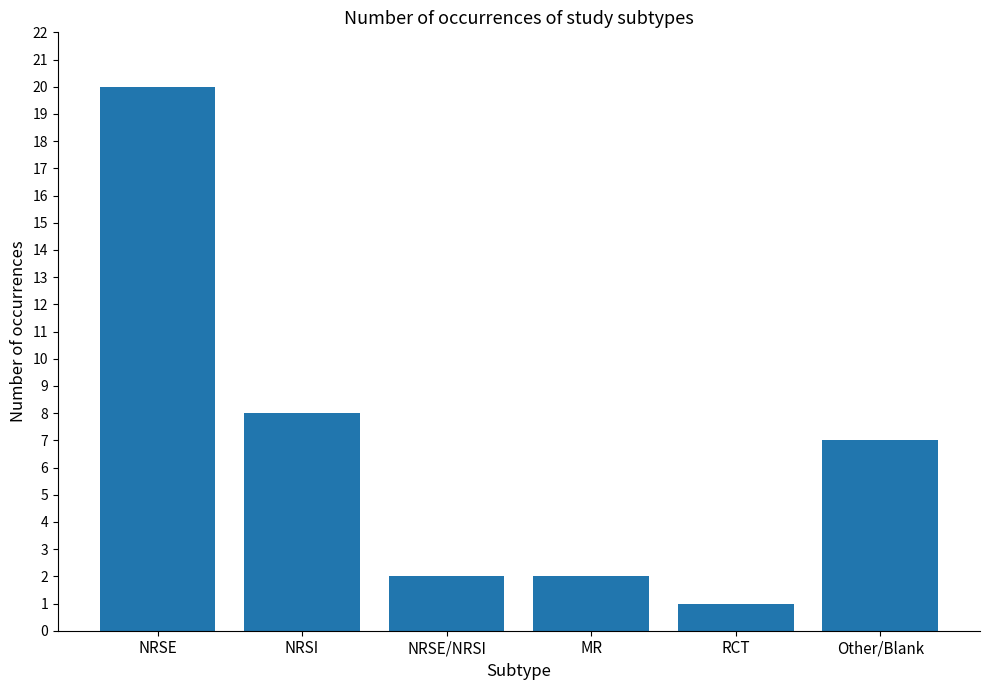

What is the ratio of the value at NRSI to the value at Other/Blank?

1.1